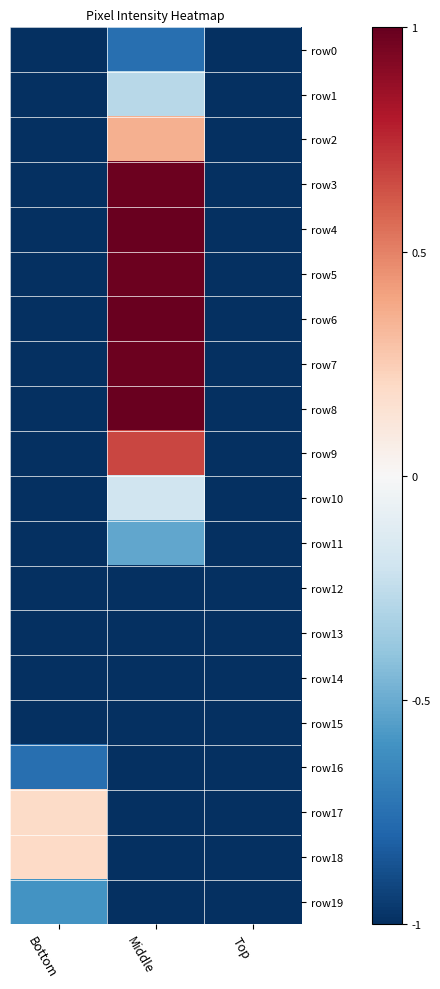

Which series changed the most between Bottom and Top?

row18